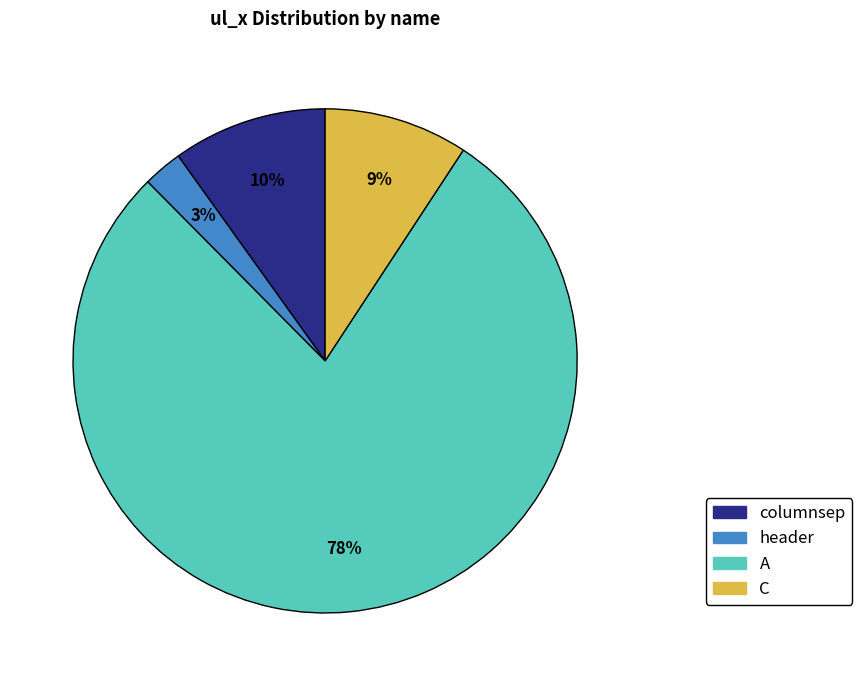

True or false: columnsep accounts for 10% of the total.

True